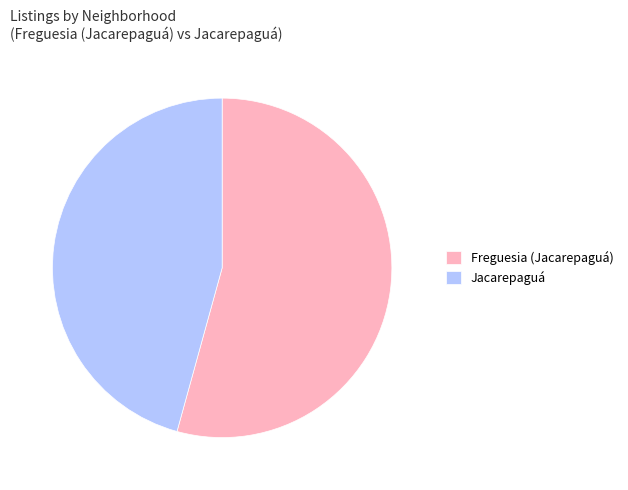

Which category has the biggest portion of the pie?

Freguesia (Jacarepaguá)